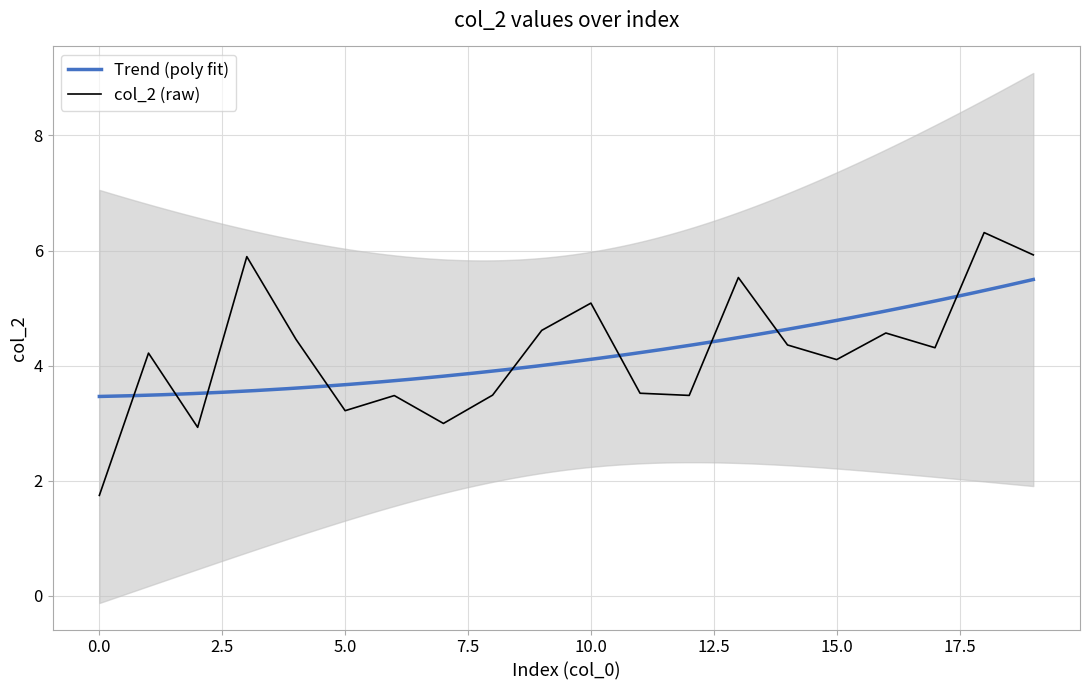

How many values are below 4?

8